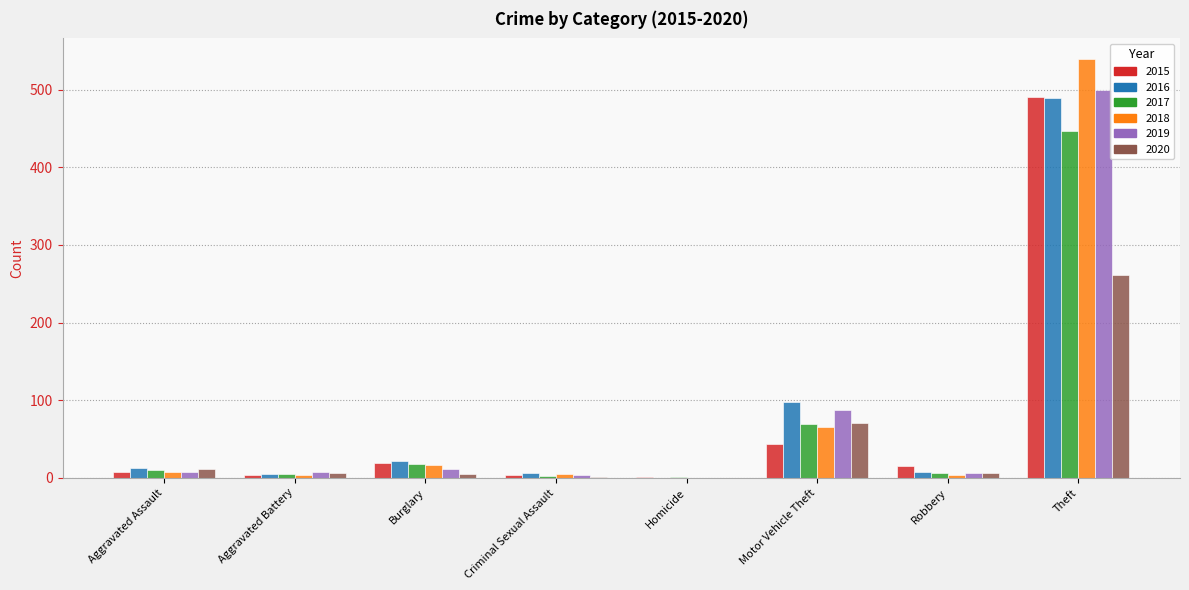

Count the number of data series in this chart.

6